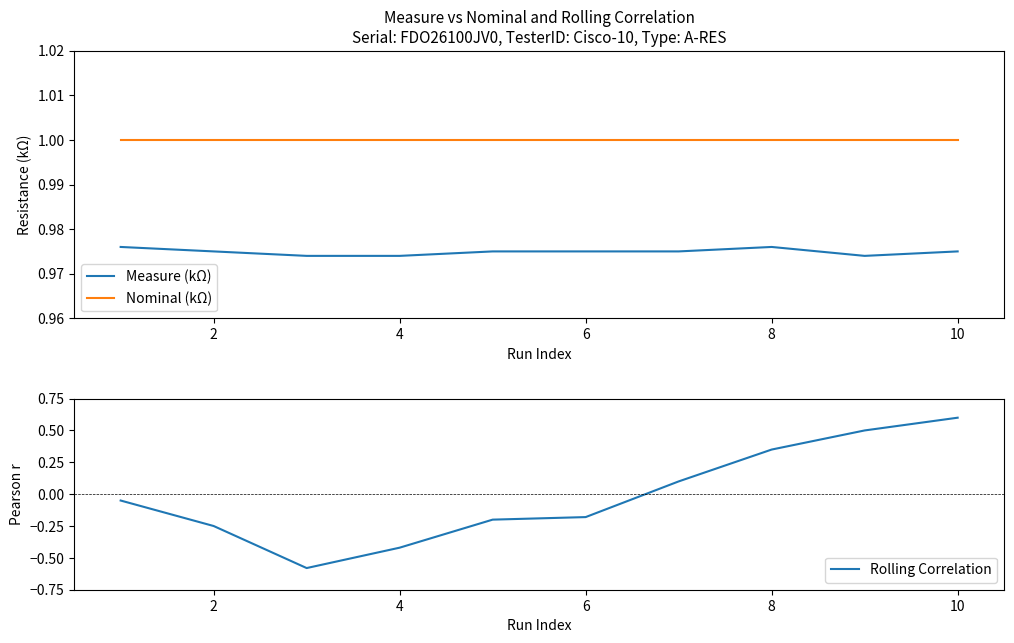

True or false: Nominal (kΩ) and Rolling Correlation cross at least once.

False